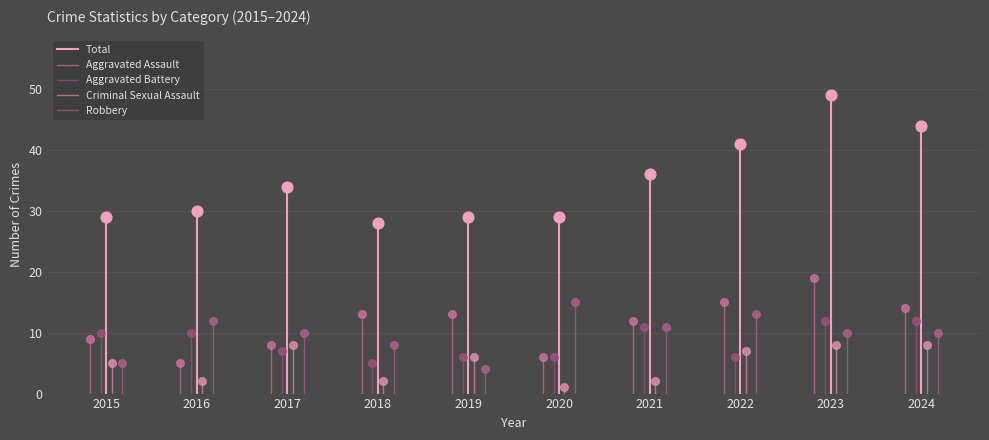

Is the value of Total at 2016 greater than the value of Criminal Sexual Assault at 2015?

Yes